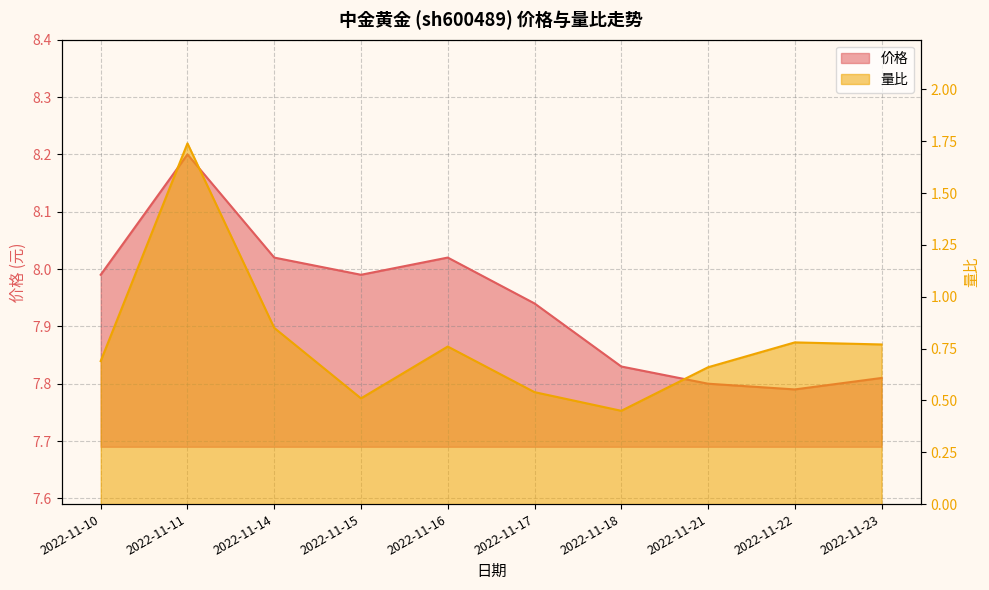

Does the chart have visible grid lines?

Yes